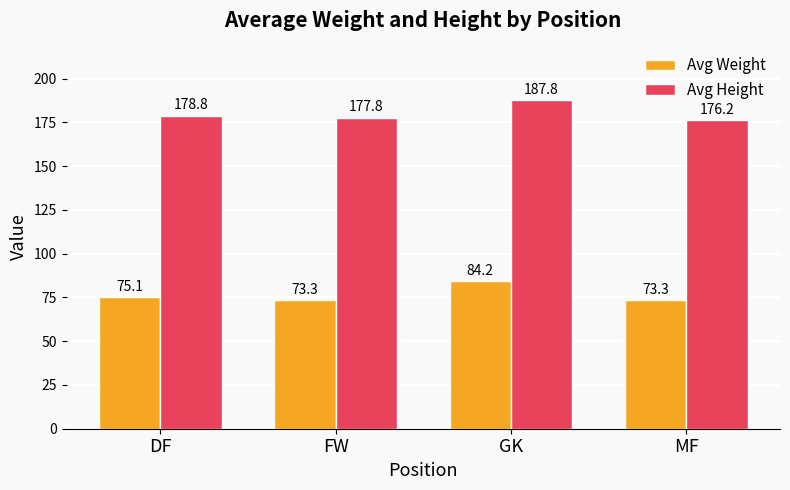

Which category has the highest value in the Avg Height series?

GK